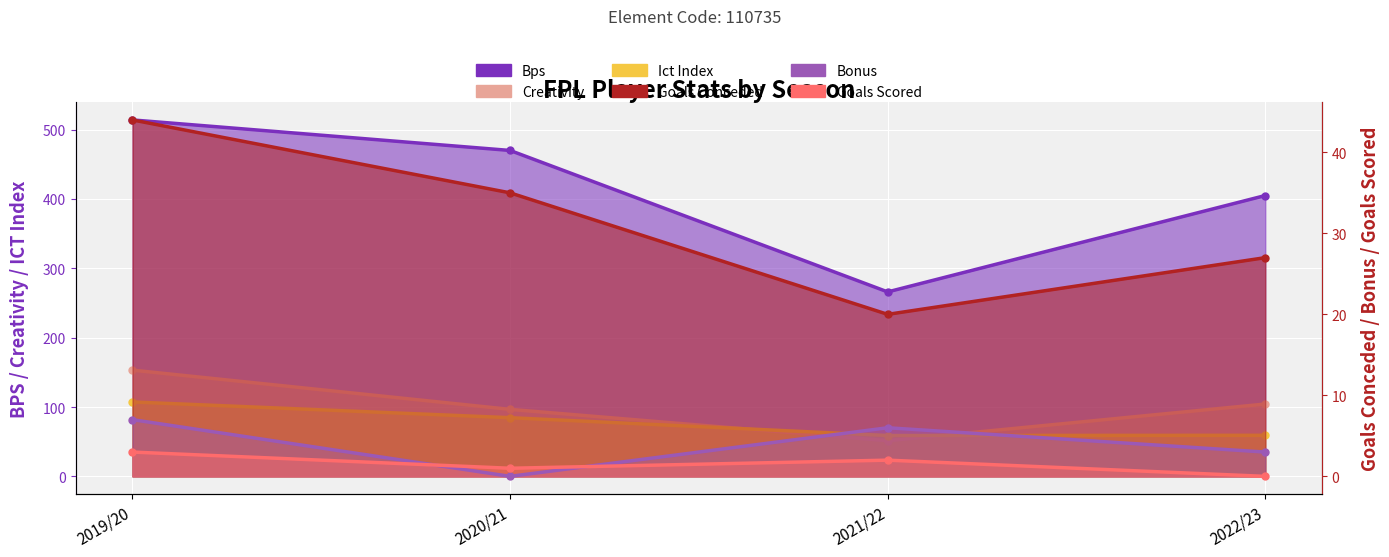

What is the sum of the goals_conceded values at 2019/20 and 2021/22?

64.0